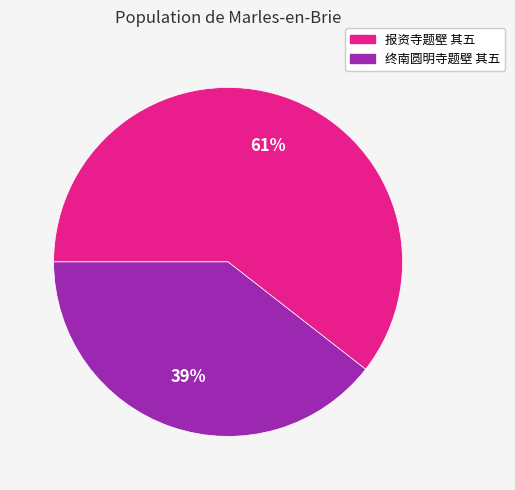

What is the smallest slice in the pie chart?

终南圆明寺题壁 其五